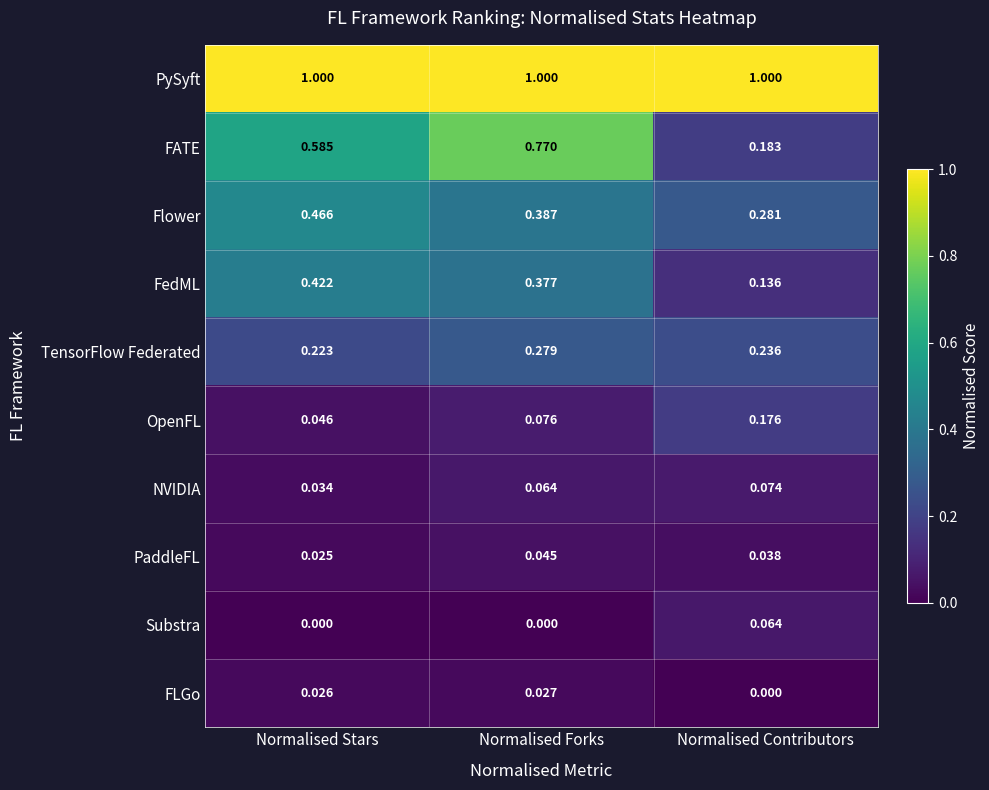

Which category has the highest value in the FLGo series?

Normalised Forks